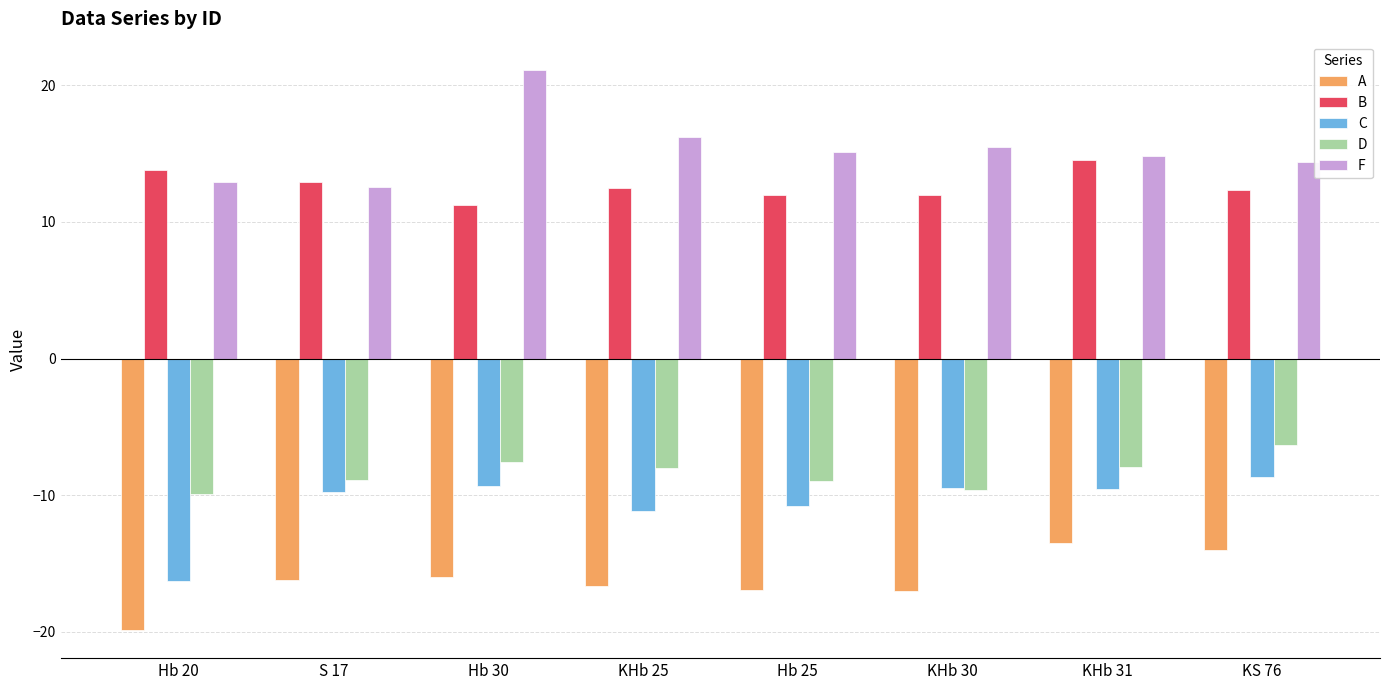

True or false: A has a value of -16.7 at KHb 25.

True